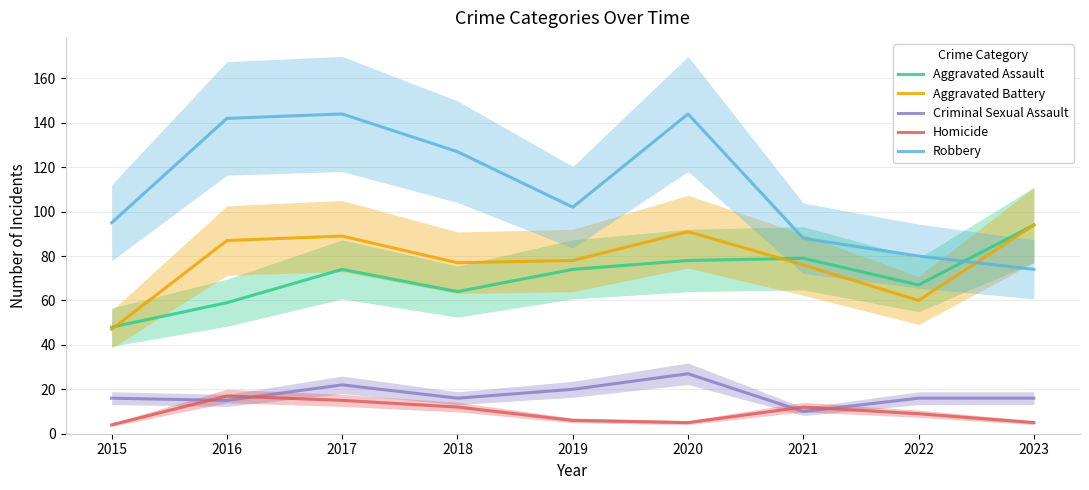

The Homicide series shows 5 at 2020. True or false?

True